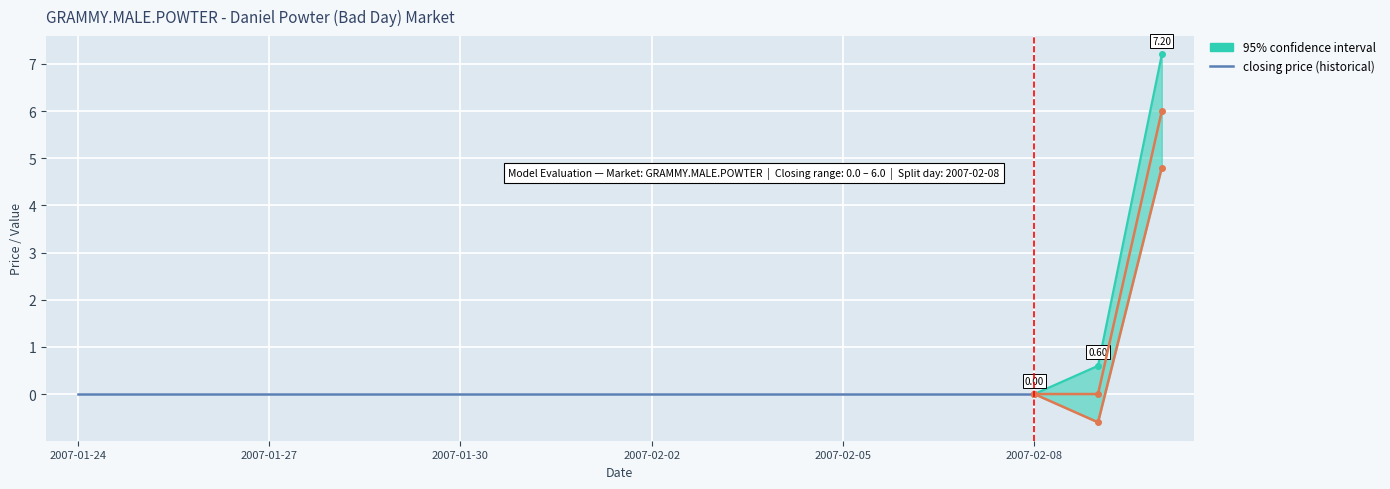

At how many categories does at least one series exceed 5?

1